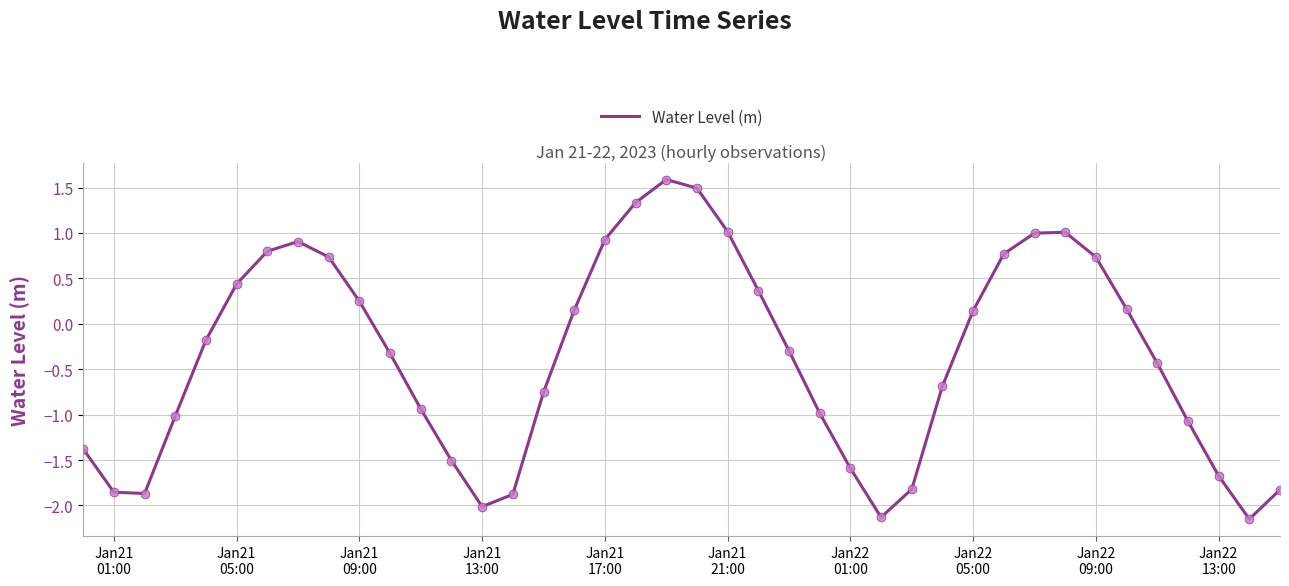

What is the difference between the maximum and minimum values?

3.7